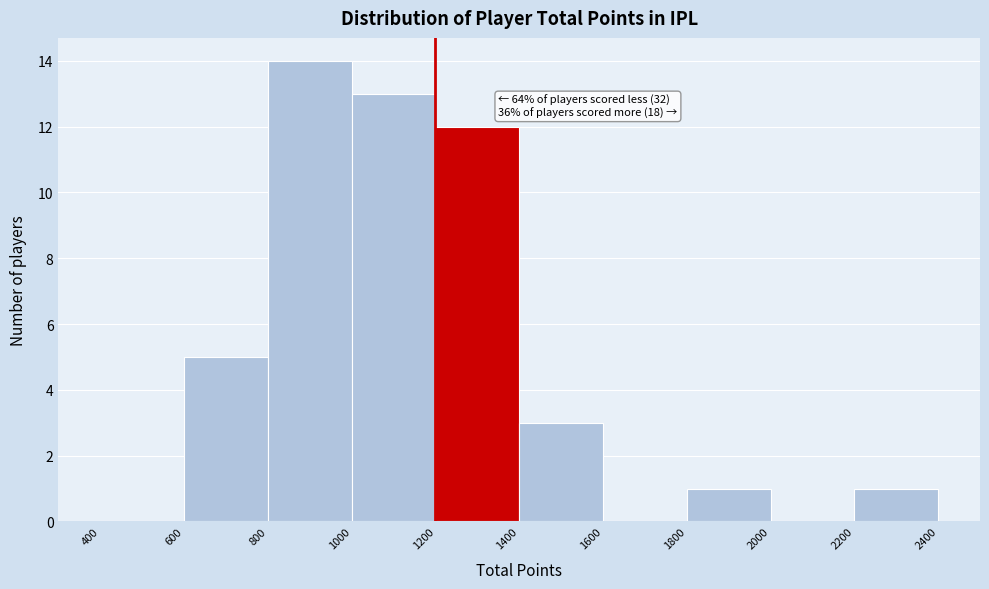

Over which range of the x-axis is the bar tallest?

800 to 1000